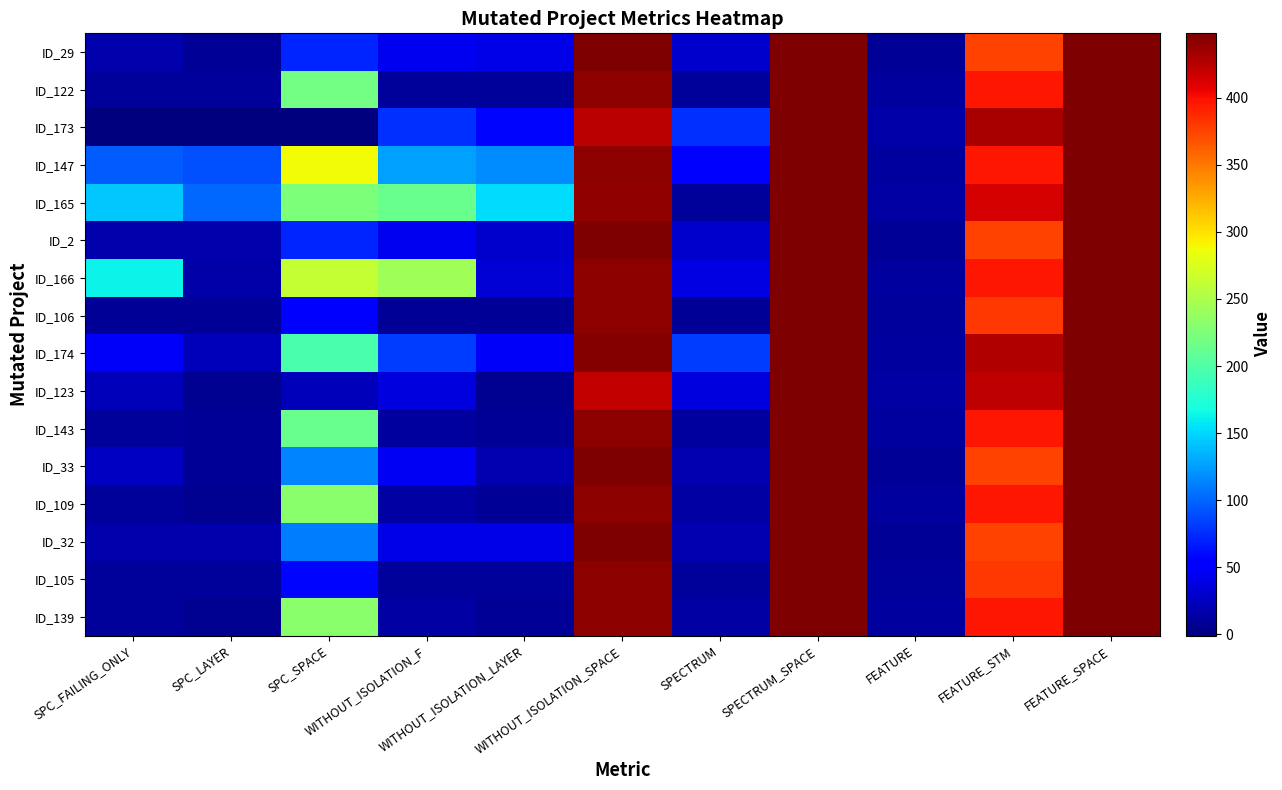

Which category has the highest value across all series?

WITHOUT_ISOLATION_SPACE